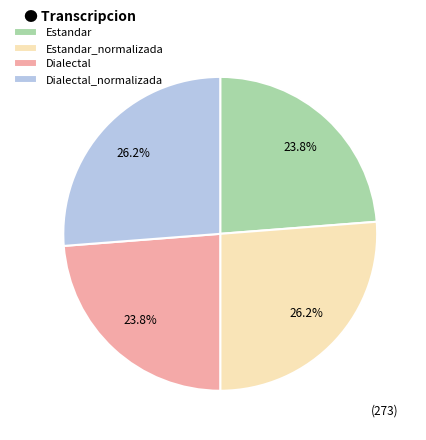

To the nearest percent, what is the combined percentage of Estandar_normalizada and Dialectal_normalizada?

52%